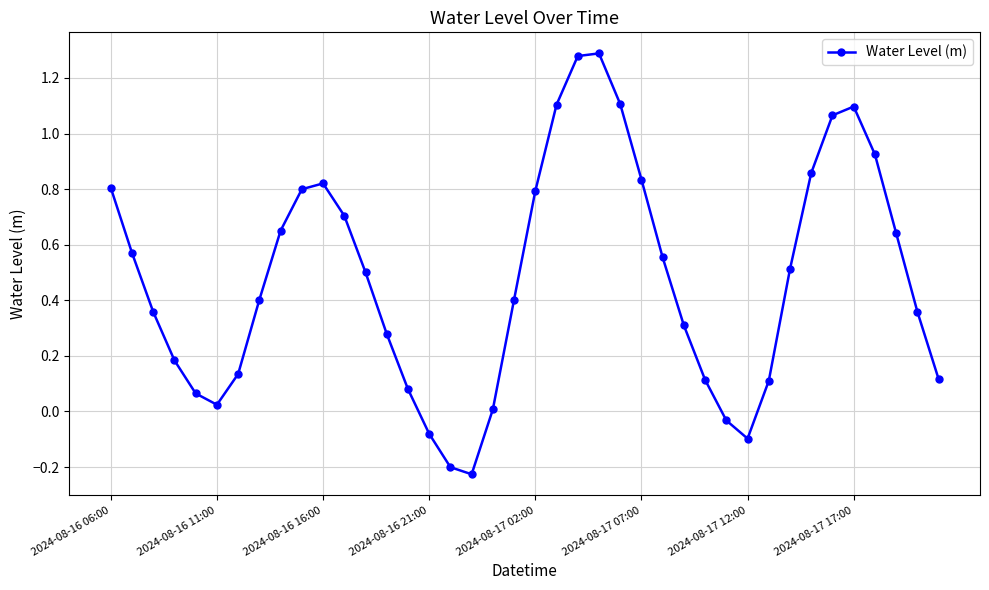

How many interior local valleys (lower than both neighbors) does the data have?

3